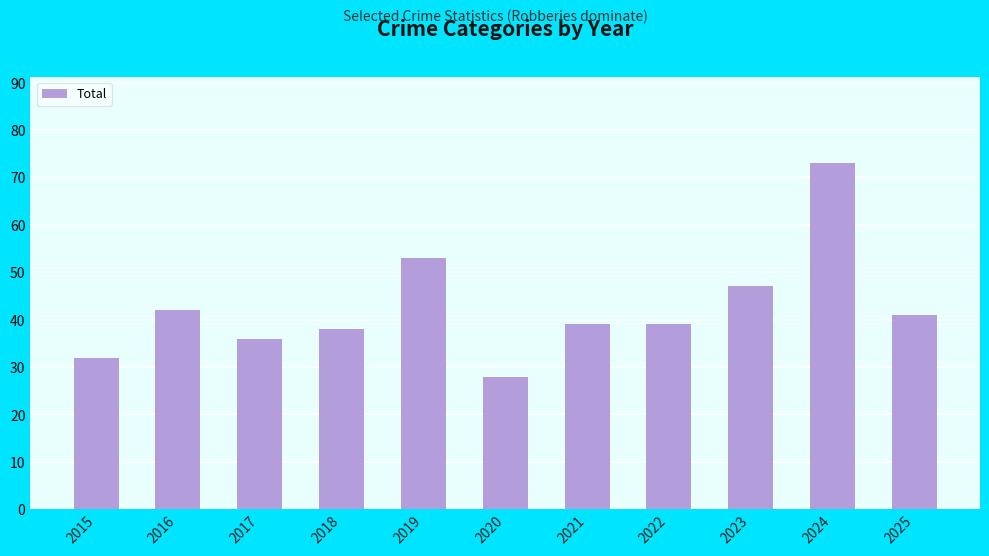

Which category has the highest value across all series?

2024